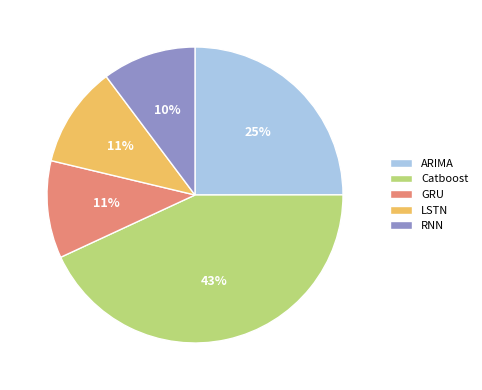

To the nearest percent, what portion does GRU represent?

11%